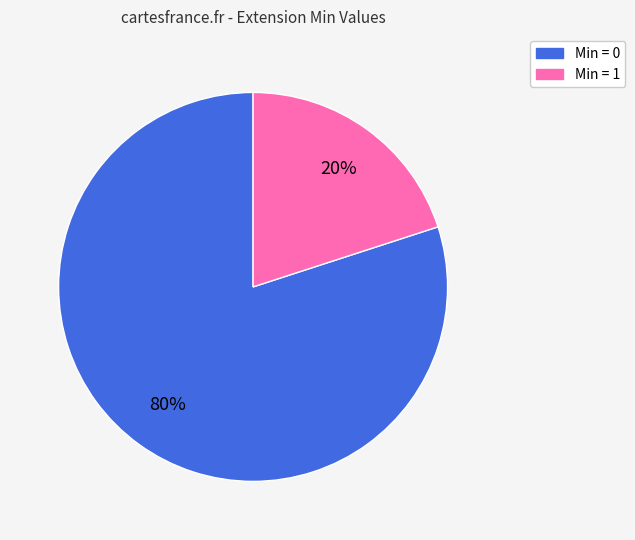

Is there any slice that represents more than half of the pie?

Yes